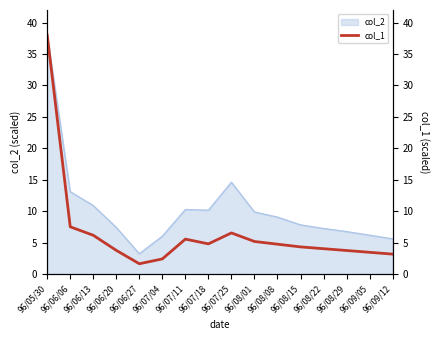

Read the value at 96/05/30.

38.0